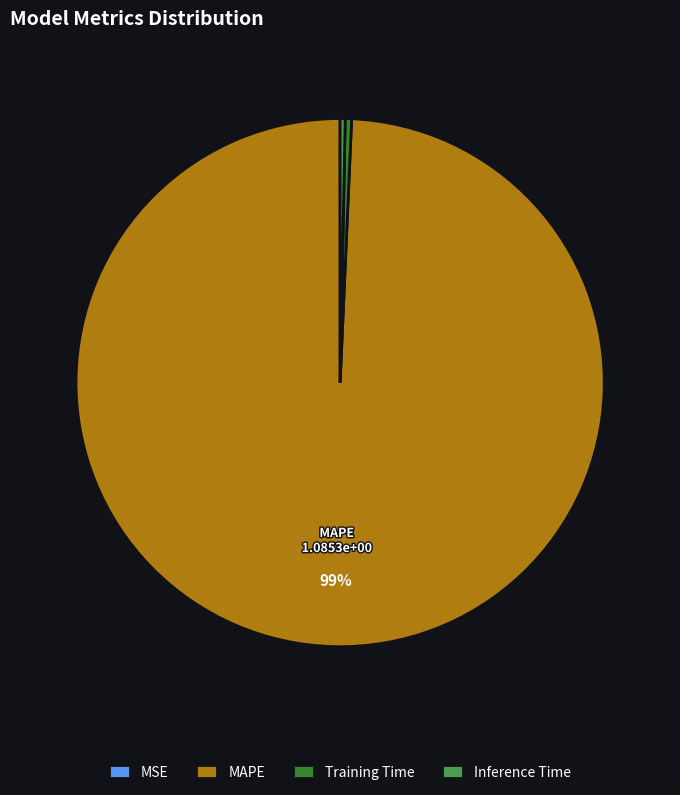

Which category has the biggest portion of the pie?

MAPE